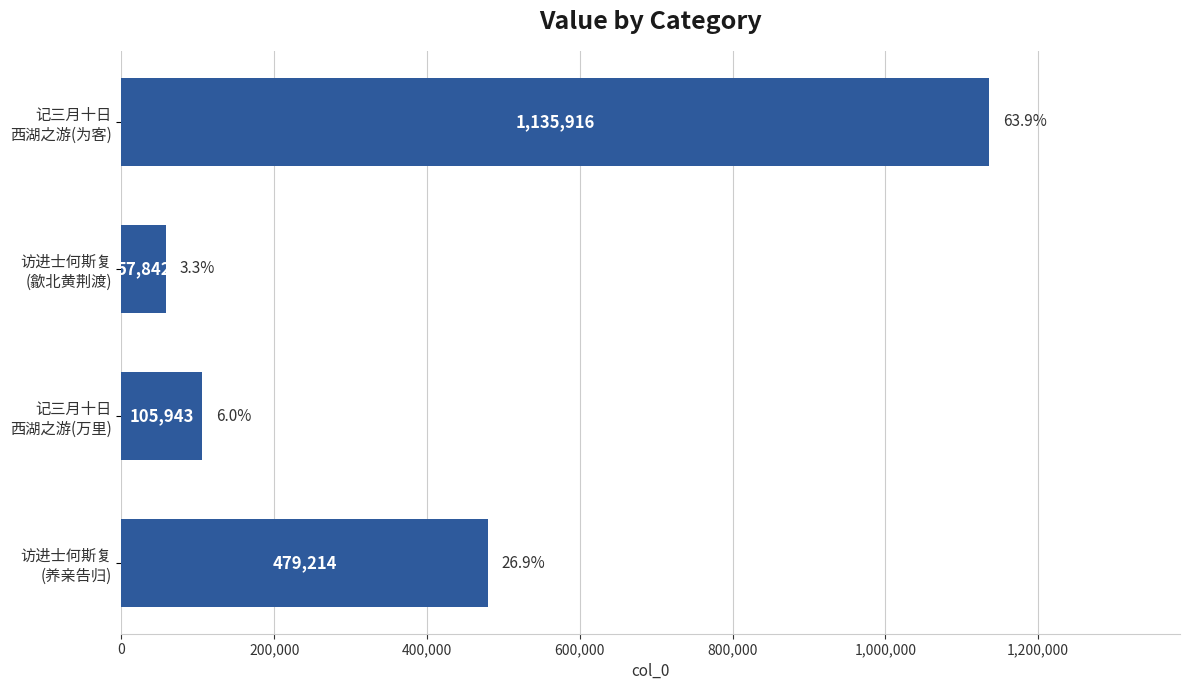

Rank the categories by value from highest to lowest.

记三月十日
西湖之游(为客), 访进士何斯复
(养亲告归), 记三月十日
西湖之游(万里), 访进士何斯复
(歙北黄荆渡)